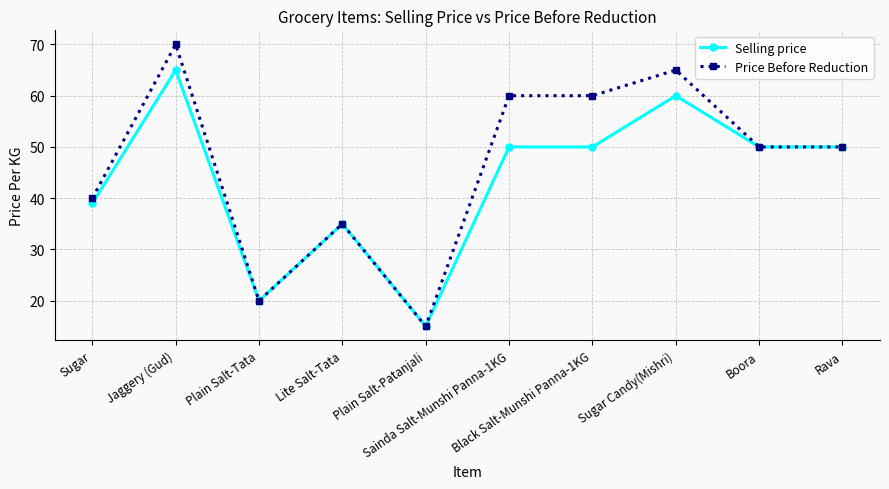

At which category is the sum across all series the highest?

Jaggery (Gud)